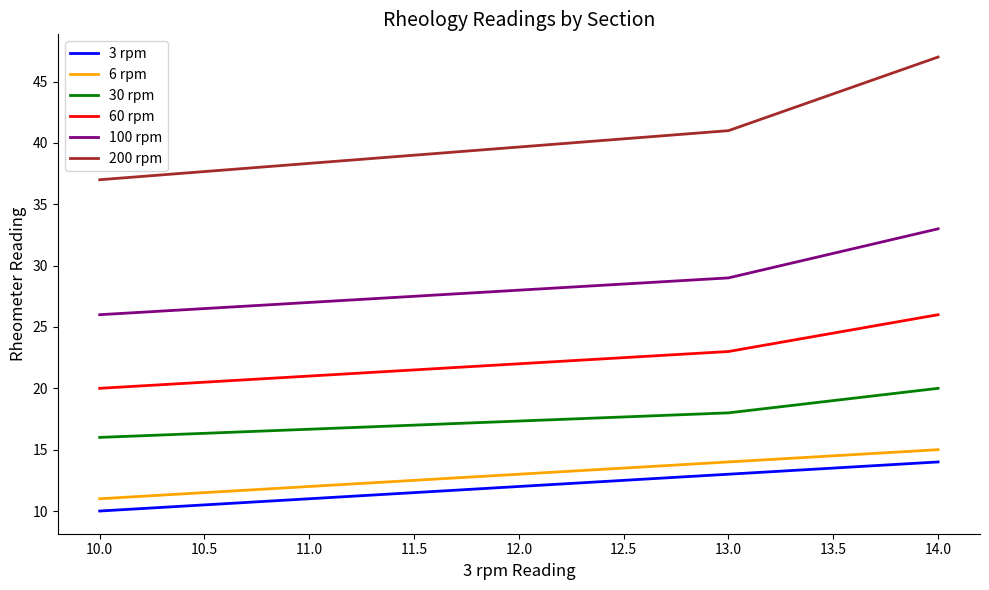

What is the sum of the 200 rpm values at 13.0 and 10.0?

78